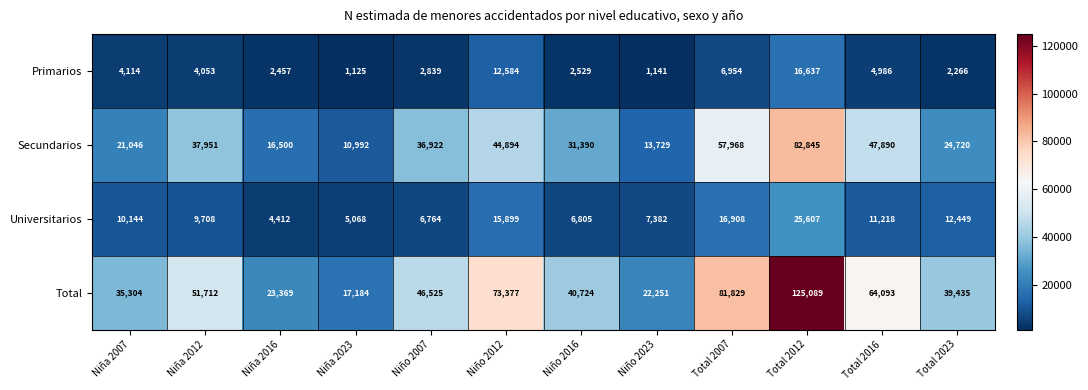

True or false: Total has a value of 32772 at Niña 2012.

False